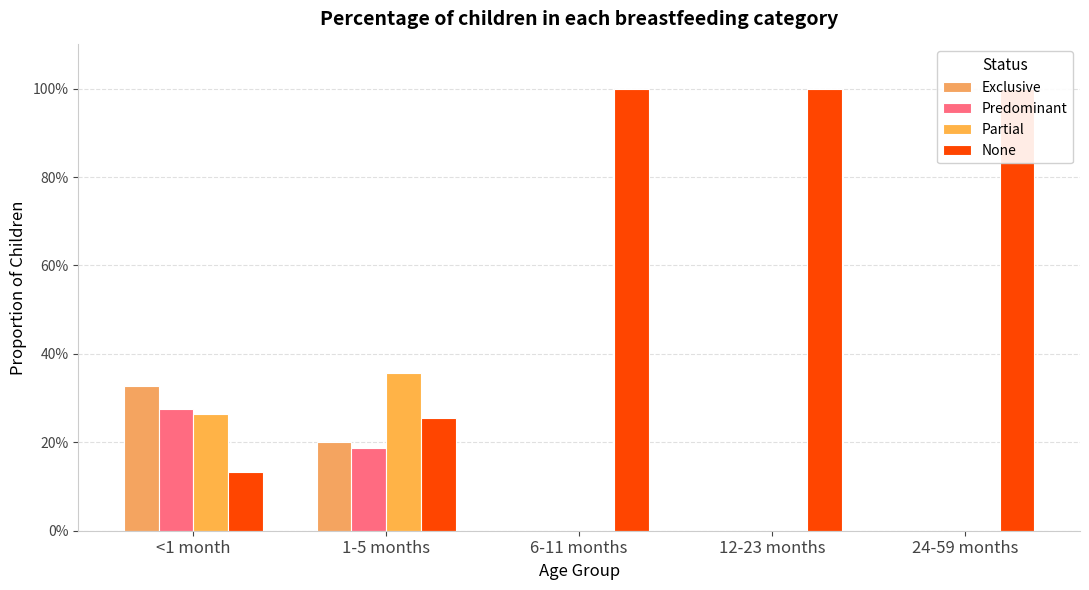

How many values in the Exclusive series exceed 0?

2